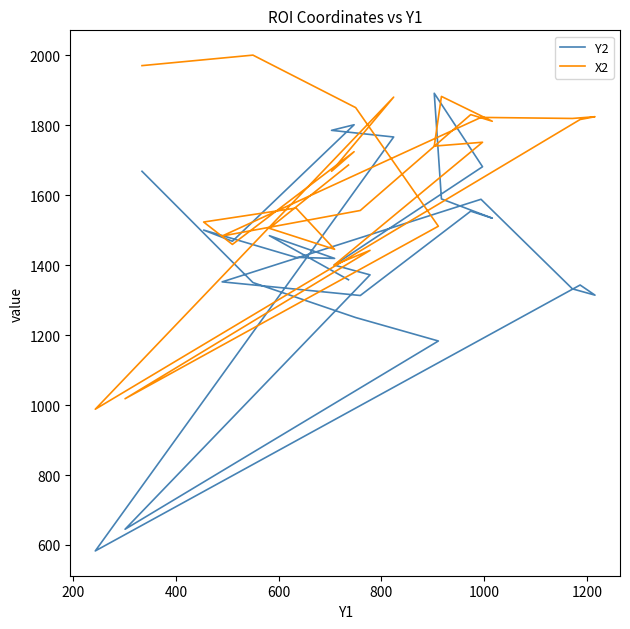

List the series in order of their overall mean, highest first.

X2, Y2